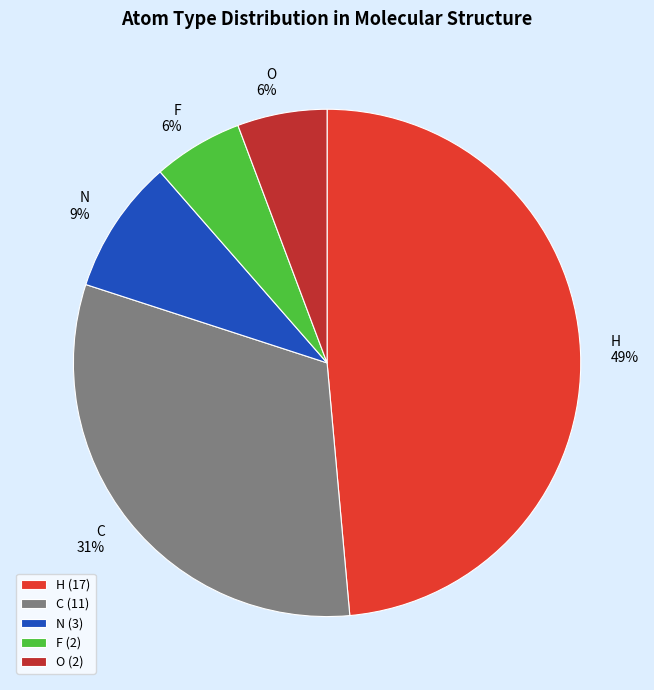

What percentage is the O slice, to the nearest percent?

6%